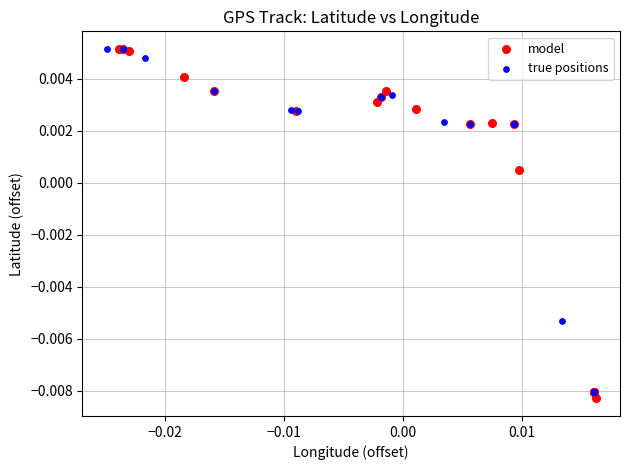

What are all the series names shown in the legend?

model, true positions